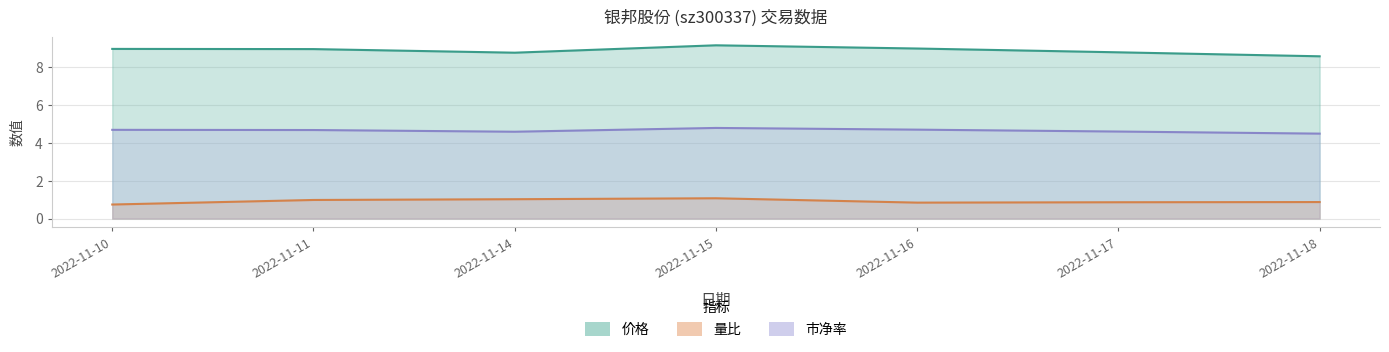

Which has a higher value, 2022-11-10 or 2022-11-11?

2022-11-10